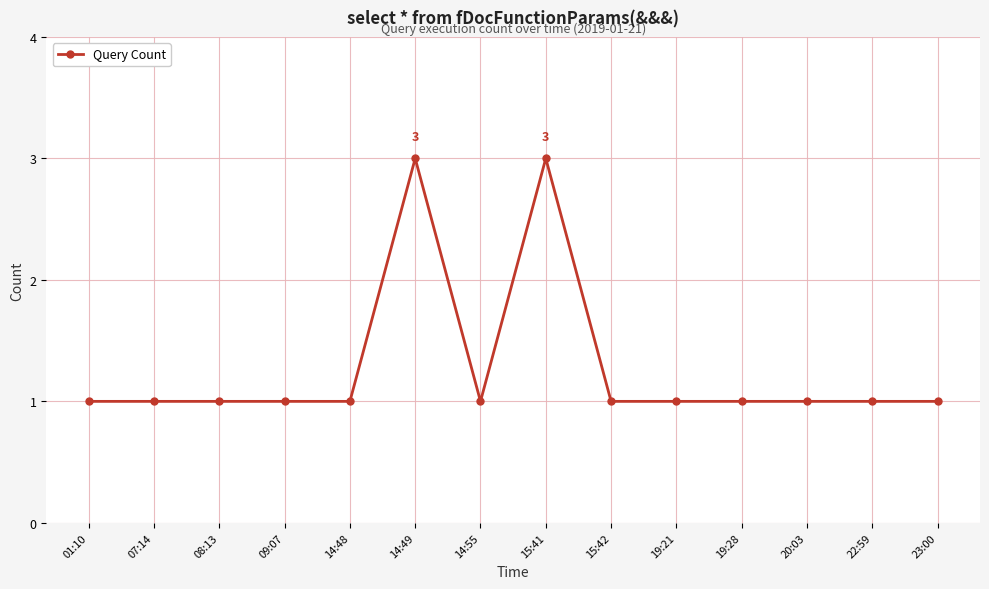

What is the label of the 4th point from the right?

19:28